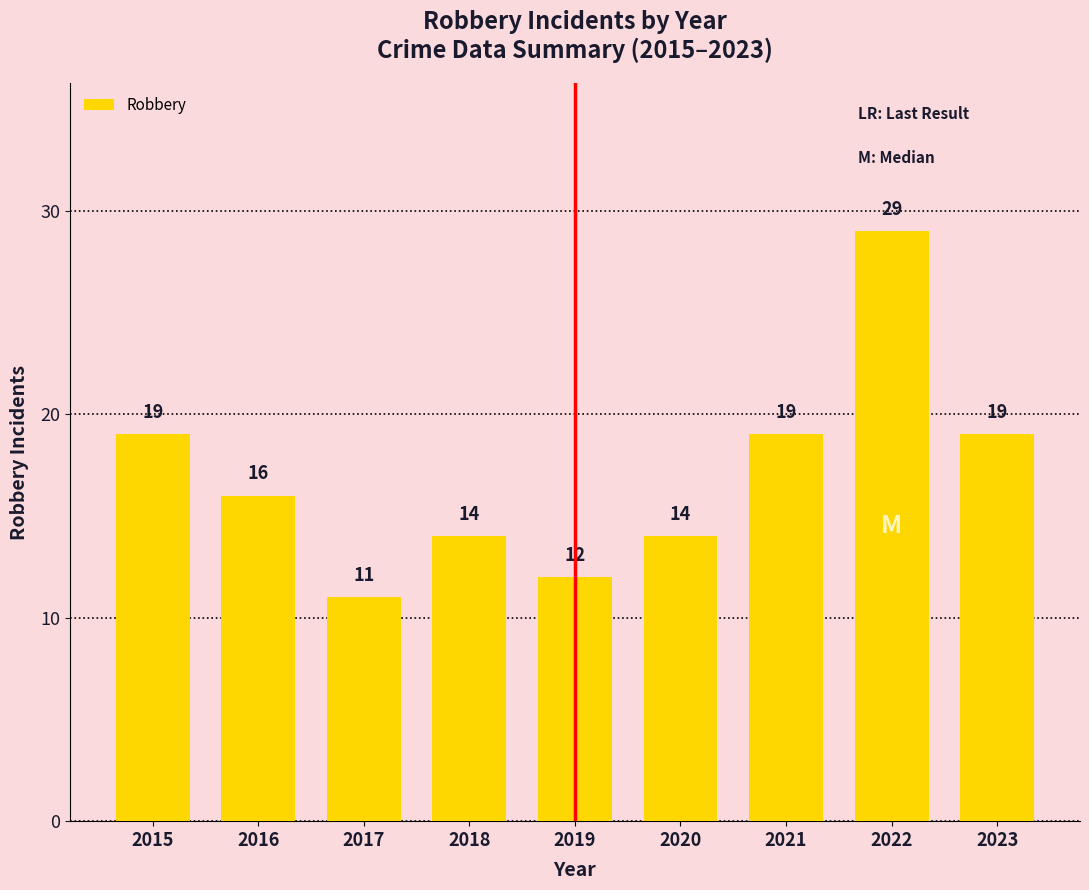

Reading right to left, transcribe all the data shown in this chart.

19	29	19	14	12	14	11	16	19